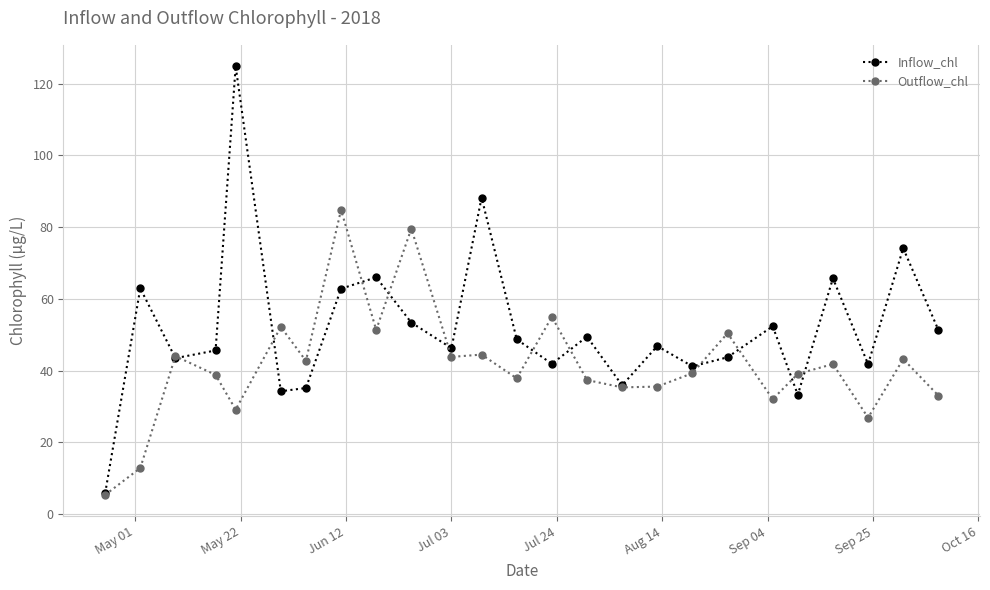

Which series has the largest range (max minus min)?

Inflow_chl